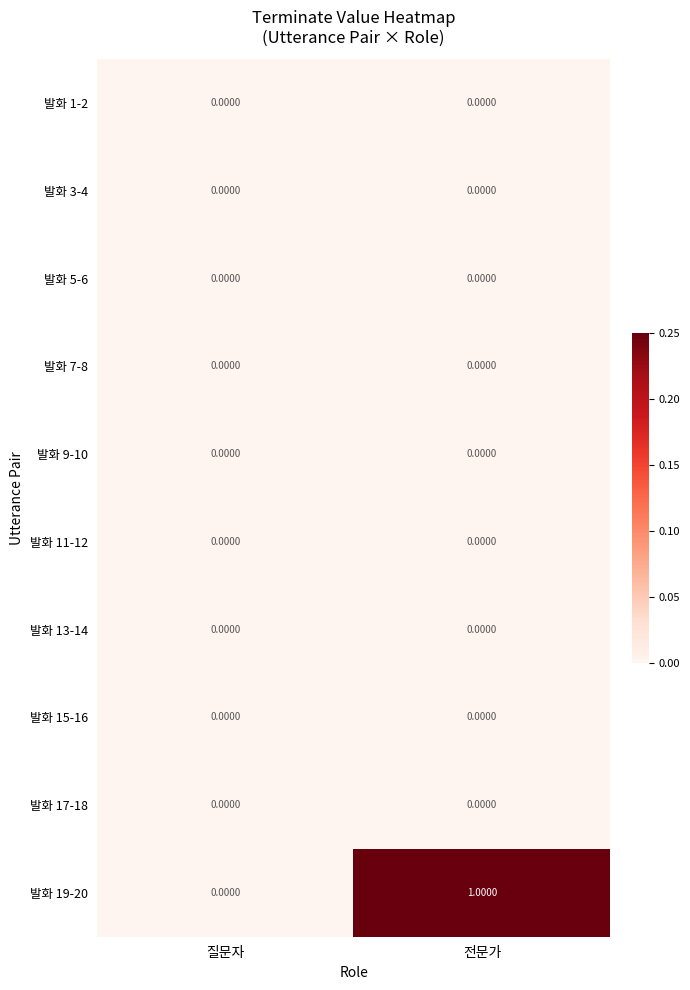

Between 질문자 and 전문가, which series saw the biggest shift?

발화 19-20